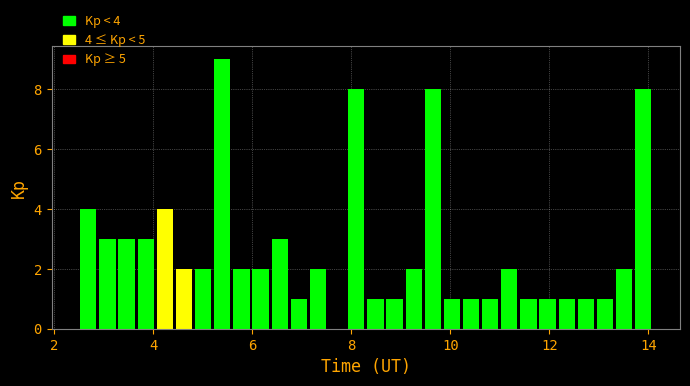

Around what value on the x-axis is the tallest bar? Give the approximate position of its centre, as read against the axis.

5.4